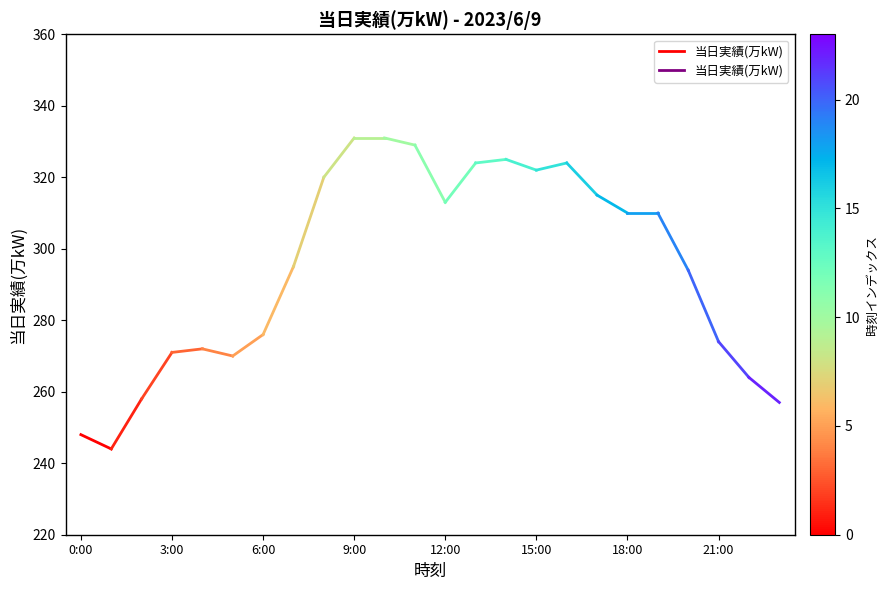

Does the chart have visible grid lines?

No